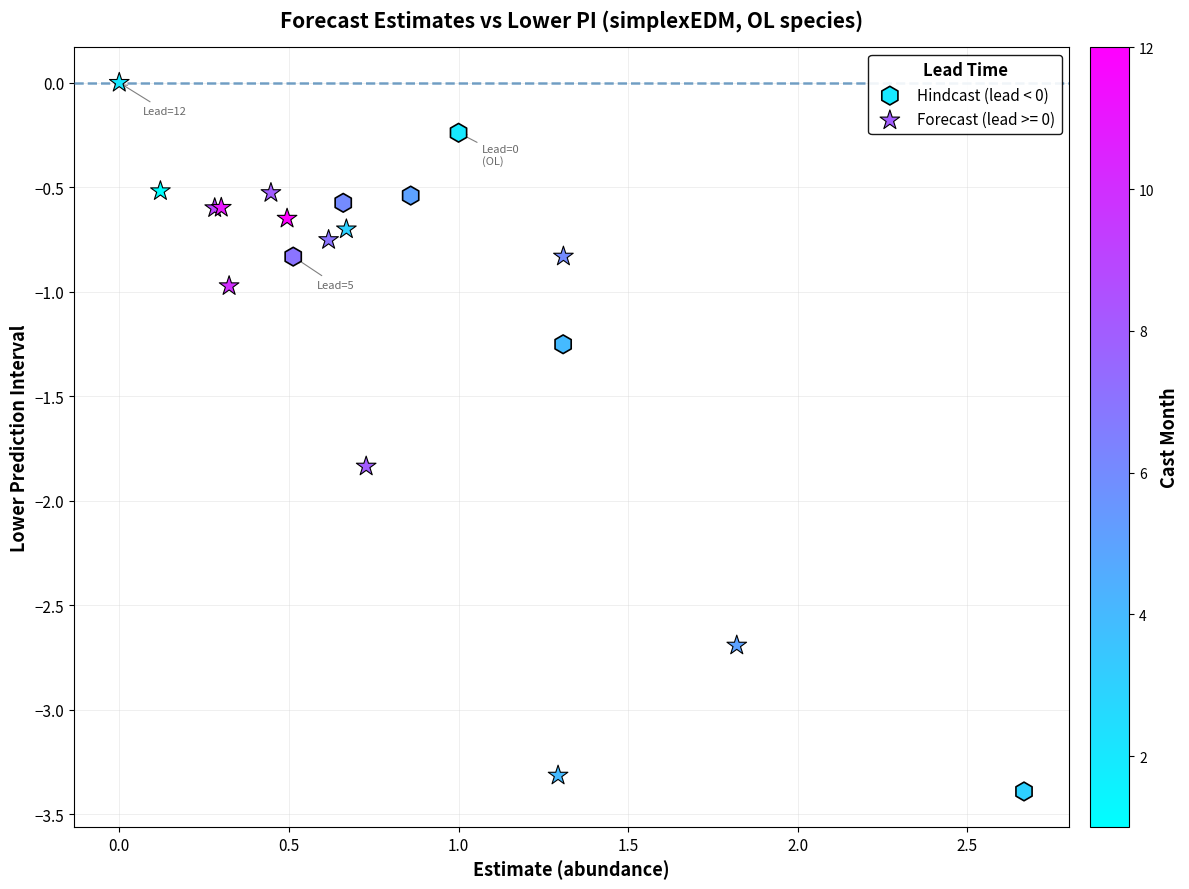

Which series has the widest spread of Y values?

Forecast (lead >= 0)